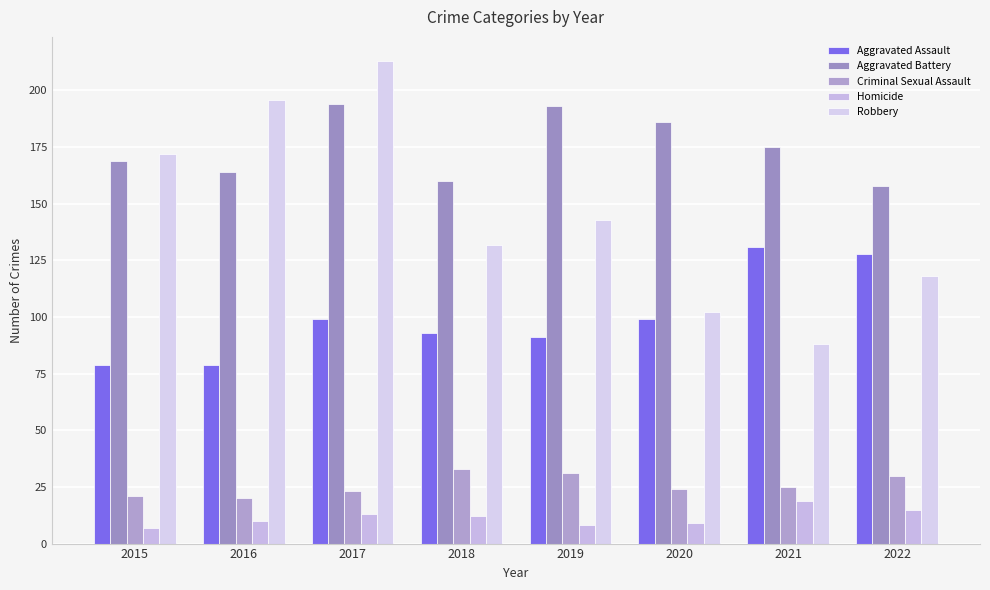

What is the difference between the highest and lowest values at 2021?

156